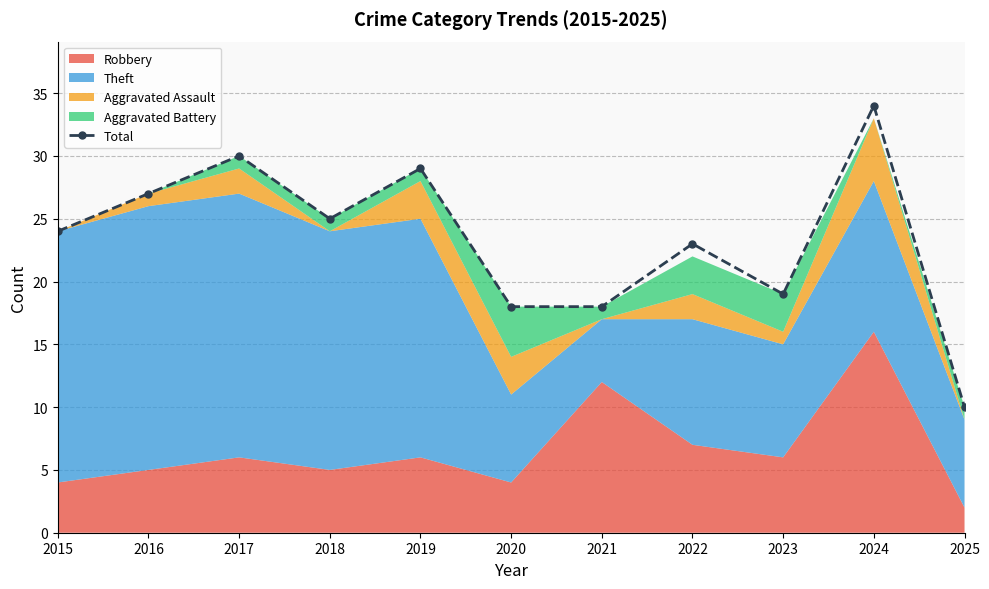

What is the ratio of the value at 2025 to the value at 2021?

0.6